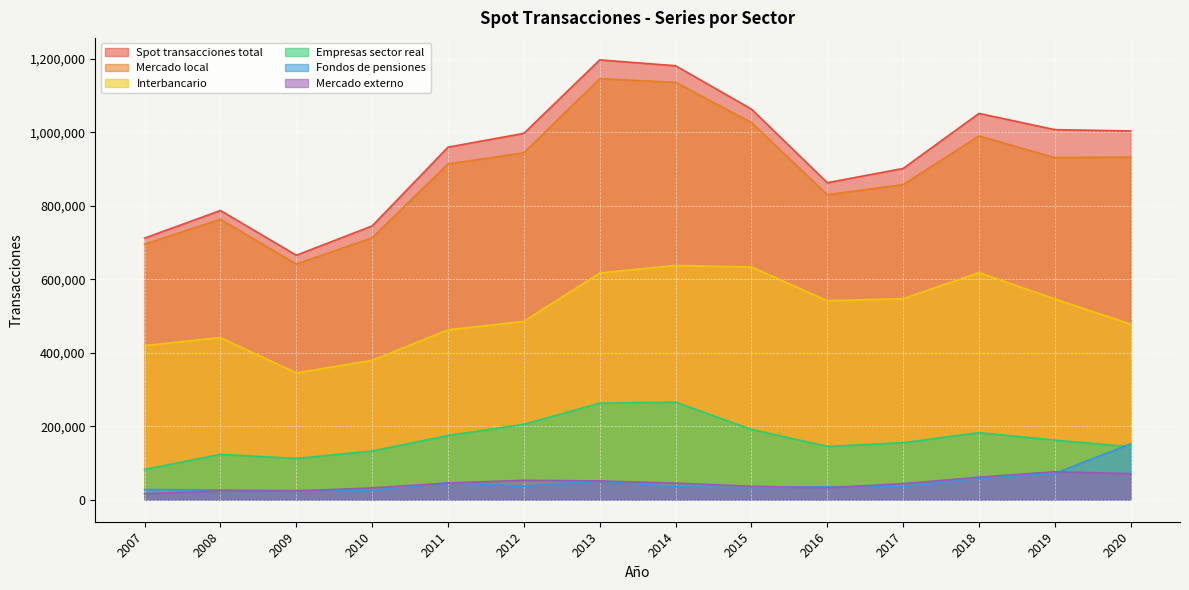

Reading left to right, list all the values displayed in this chart.

Spot transacciones total: 712086	787194	665410	745207	959581	997174	1197105	1181163	1063245	862790	901595	1051399	1007240	1003730
Mercado local: 695469	763250	641455	712900	913968	944240	1145962	1135983	1026471	830326	857723	990088	930969	932690
Interbancario: 419576	441450	345198	379433	462399	485451	617102	637663	633407	541807	547045	618298	546496	477841
Empresas sector real: 82350	123459	112268	132658	174923	205230	262838	265644	191405	145169	155178	182701	162141	144177
Fondos de pensiones: 27754	26802	25110	25812	46306	36885	50970	35226	32819	35456	36034	58181	71631	152104
Mercado externo: 16617	23943	23956	32307	45613	52934	51144	45180	36774	32464	43872	61311	76271	71039